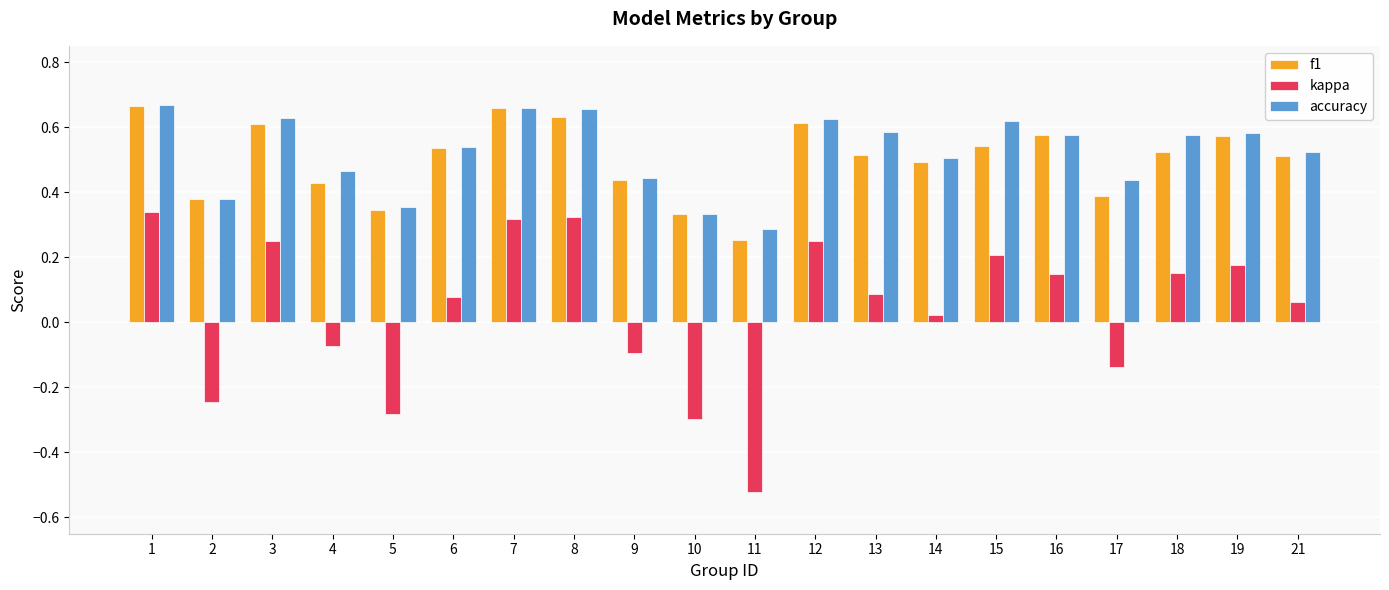

What is the sum of all kappa values?

0.8